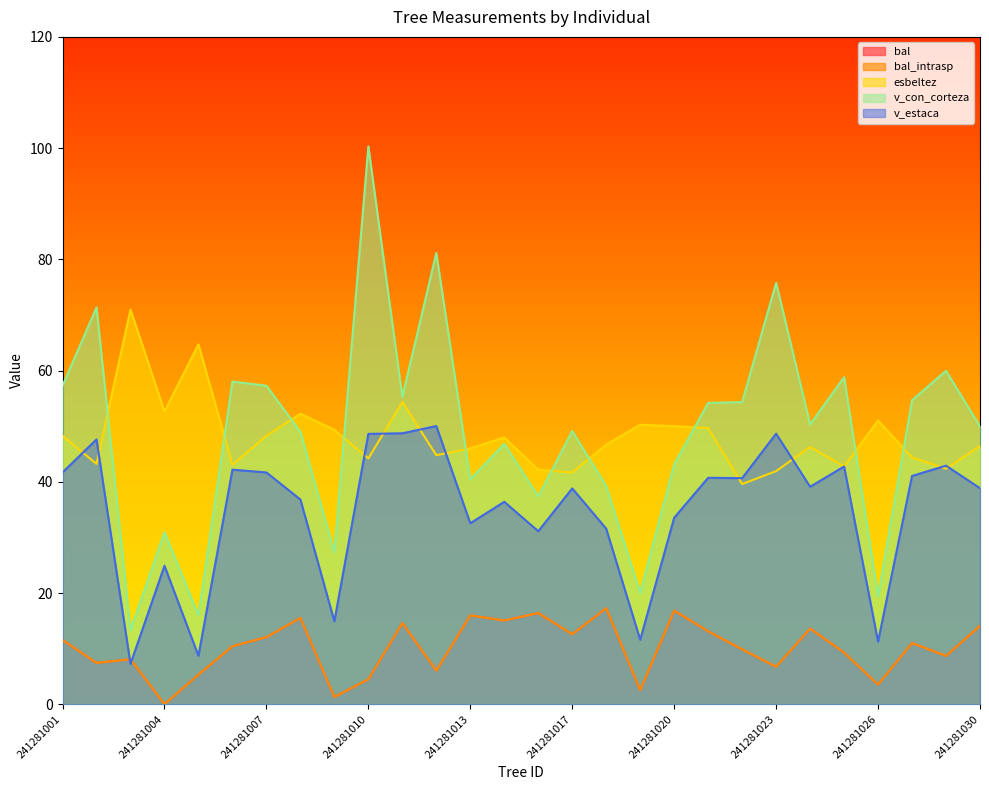

At how many categories does at least one series exceed 72?

3